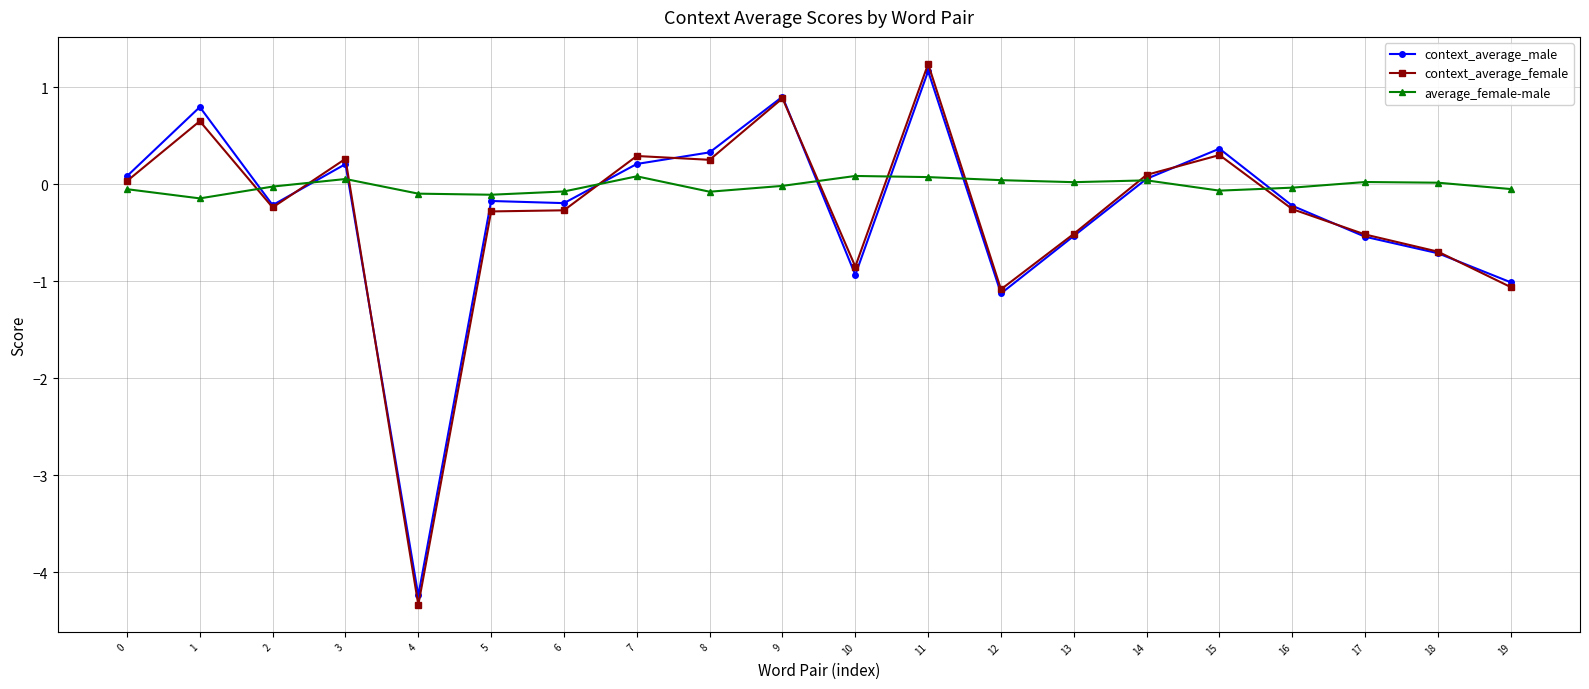

Which label corresponds to the largest value in the chart?

11